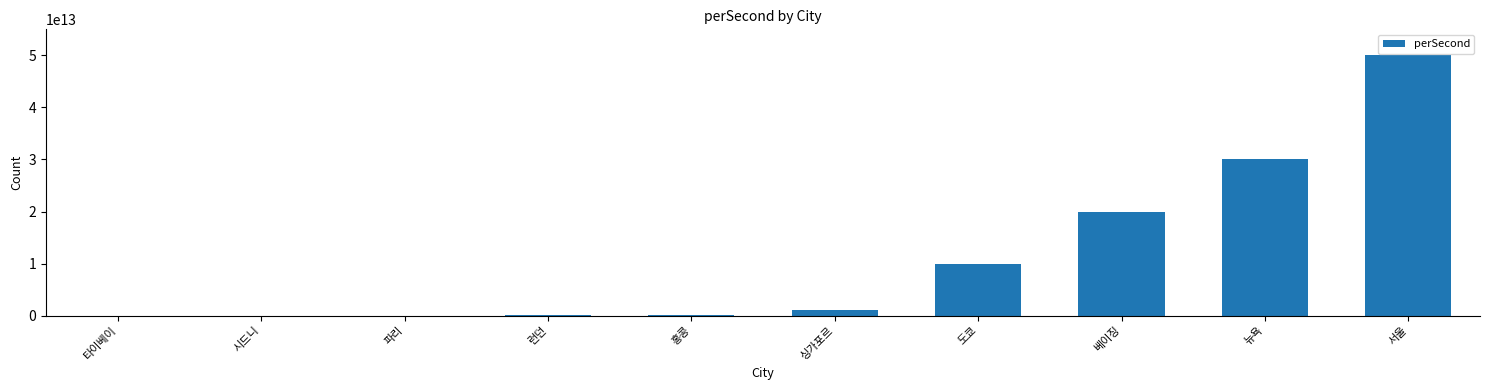

At which label is the value closest to 25000500000000?

뉴욕